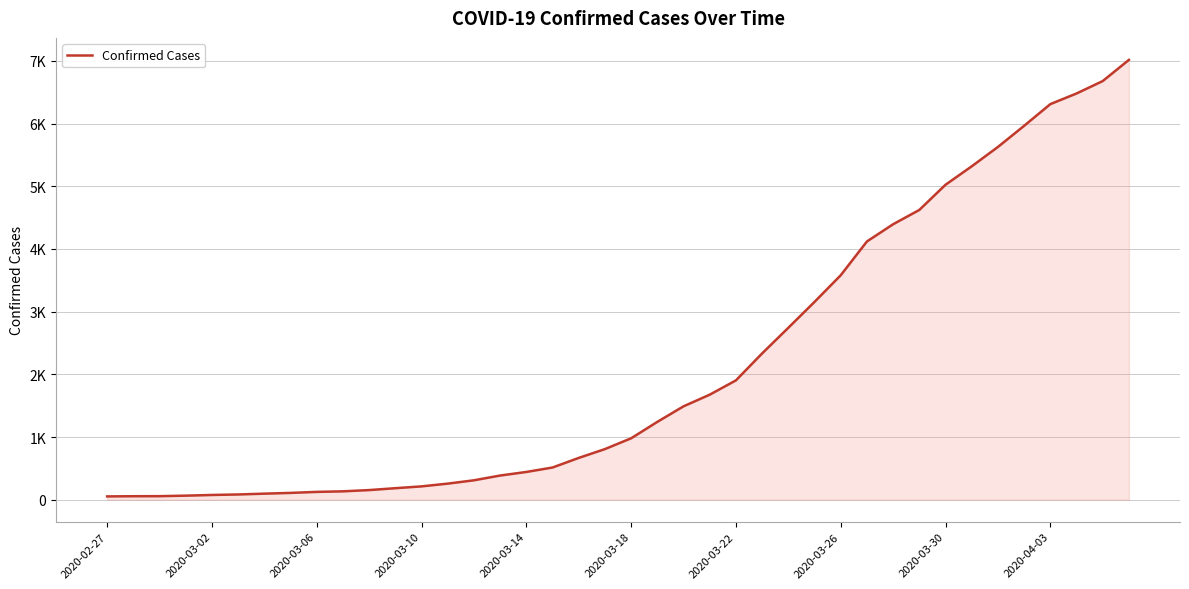

Is this an area chart (filled region under the line)?

Yes